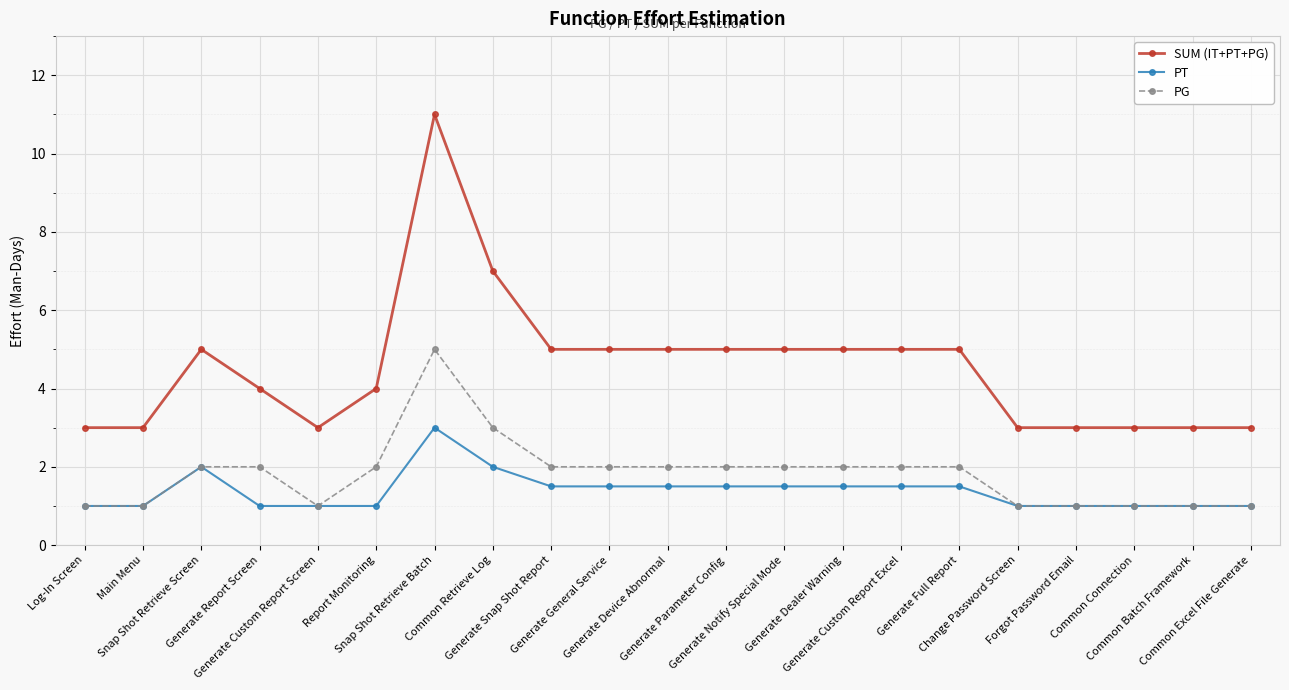

At which category is the sum across all series the highest?

Snap Shot Retrieve Batch